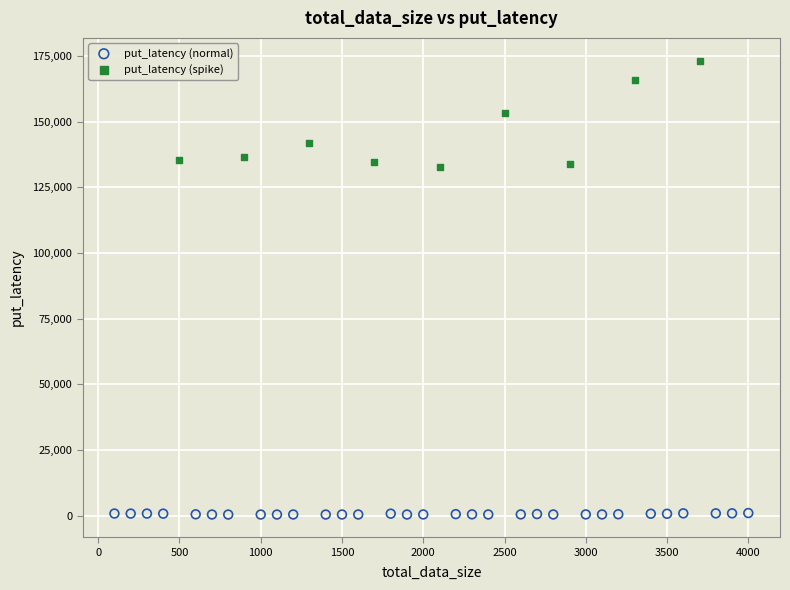

Which series reaches the maximum Y coordinate?

put_latency (spike)